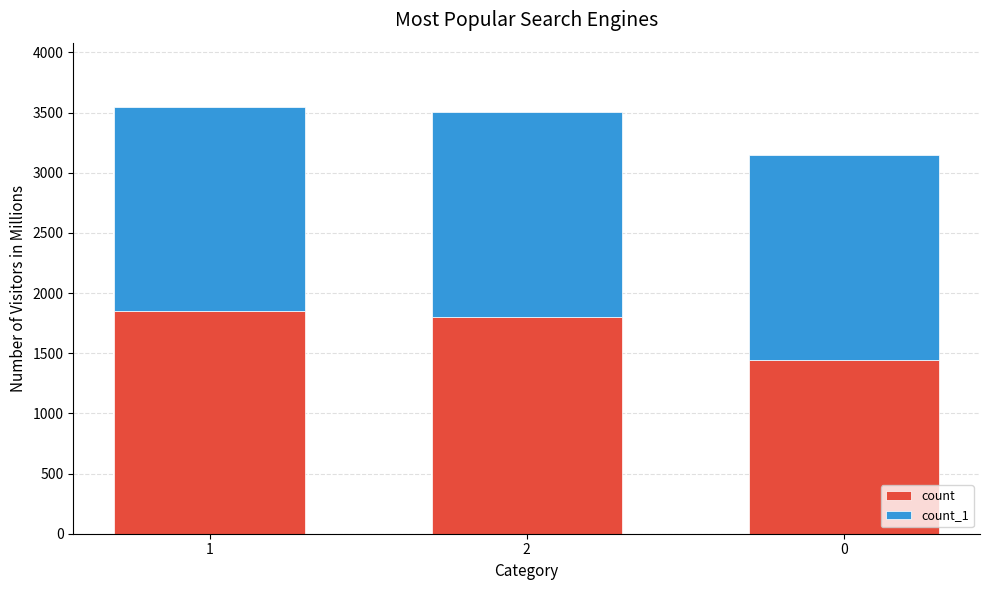

Reading left to right, what are the values for count?

1=1849	2=1804	0=1447